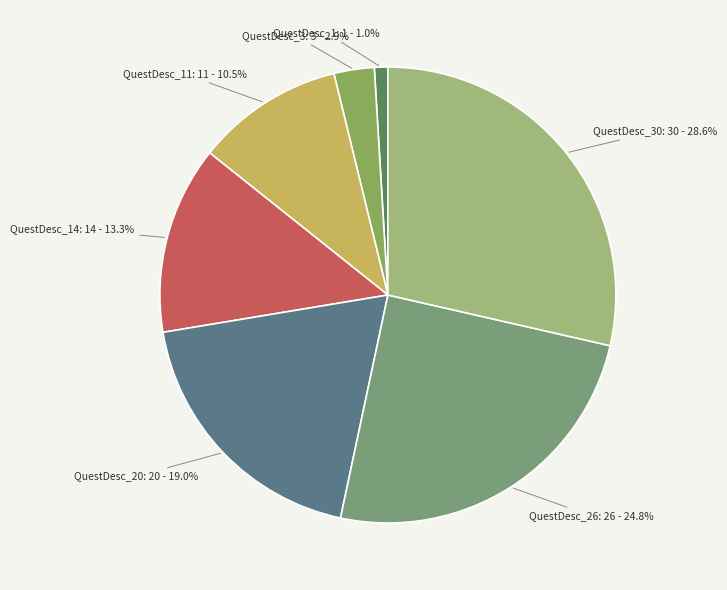

Does any single category account for the majority?

No